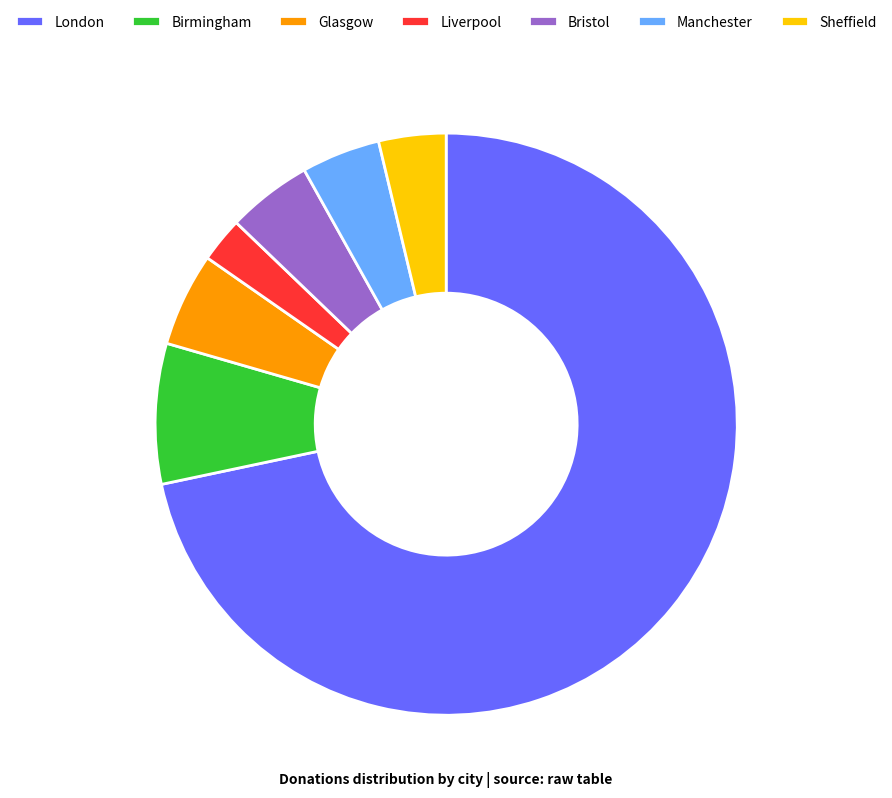

Combined, do London and Birmingham account for over 50%?

Yes